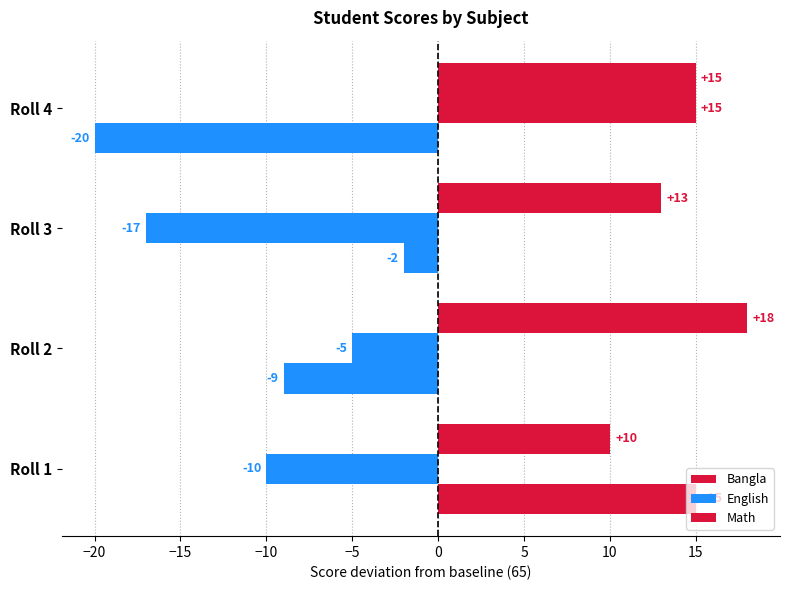

Count the number of categories in the chart.

4